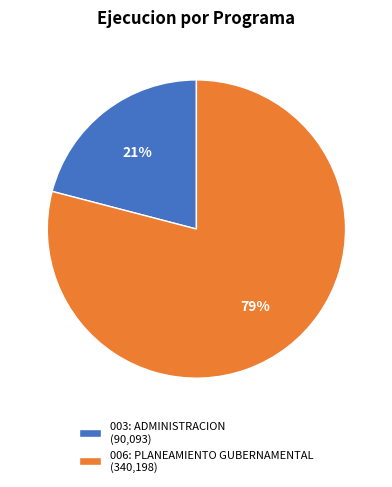

True or false: 006: PLANEAMIENTO GUBERNAMENTAL accounts for 79% of the total.

True